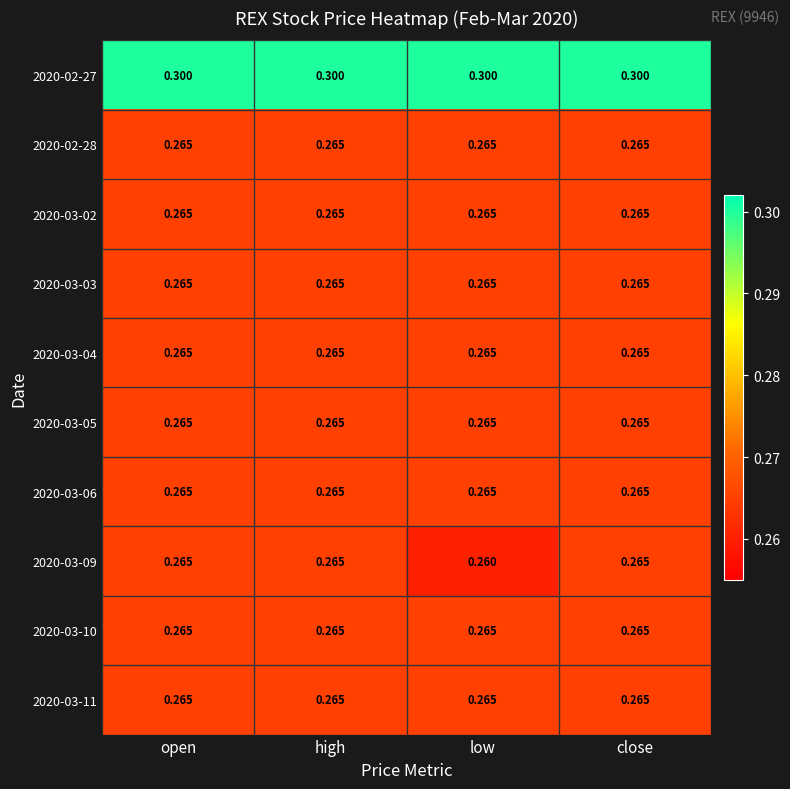

Which series has the largest total across all categories?

2020-02-27